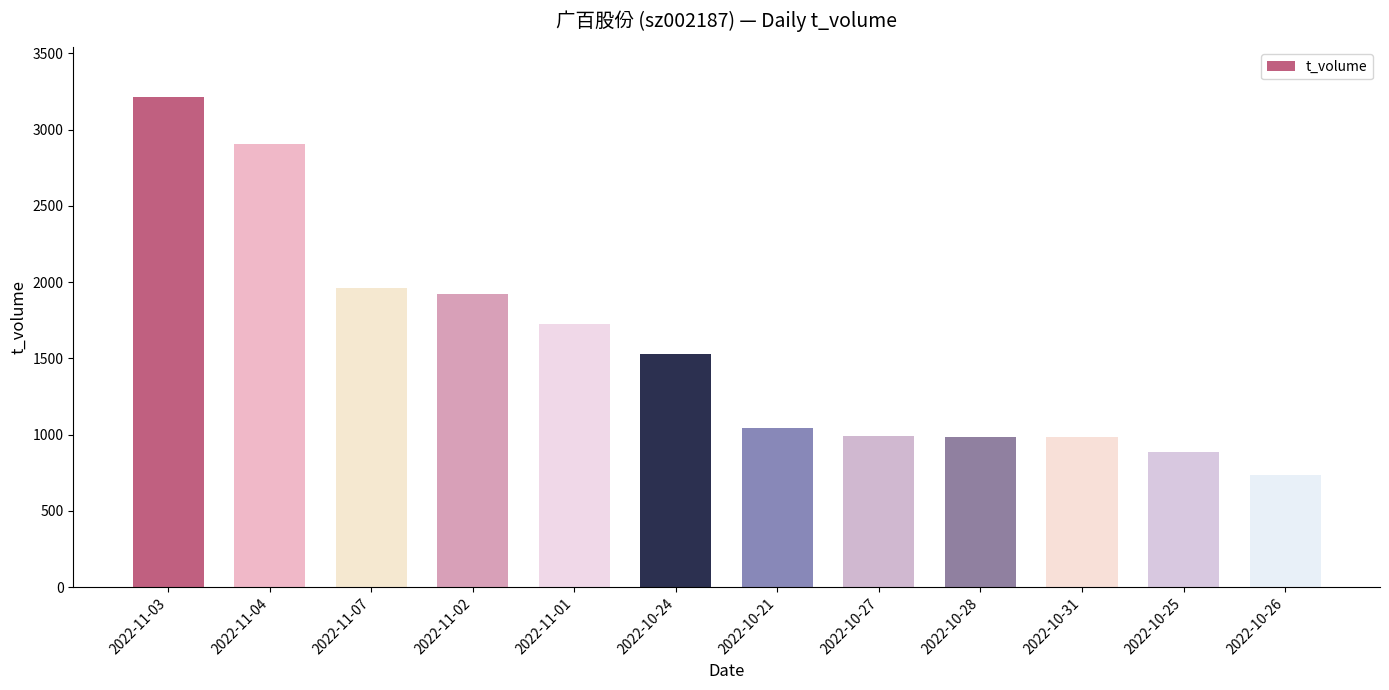

What is the difference between the second highest and second lowest values?

2020